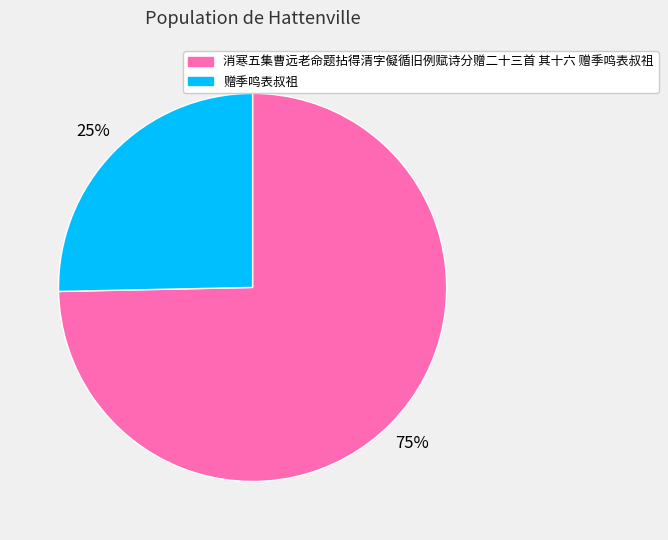

What is the majority slice?

消寒五集曹远老命题拈得清字儗循旧例赋诗分赠二十三首 其十六 赠季鸣表叔祖